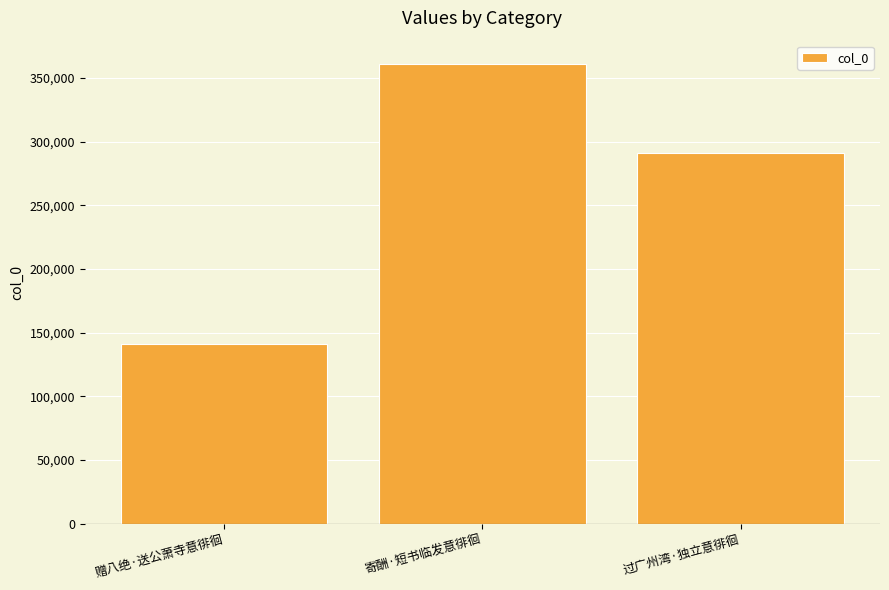

List the labels in order of value, largest first.

寄酬·短书临发意徘徊, 过广州湾·独立意徘徊, 赠八绝·送公萧寺意徘徊